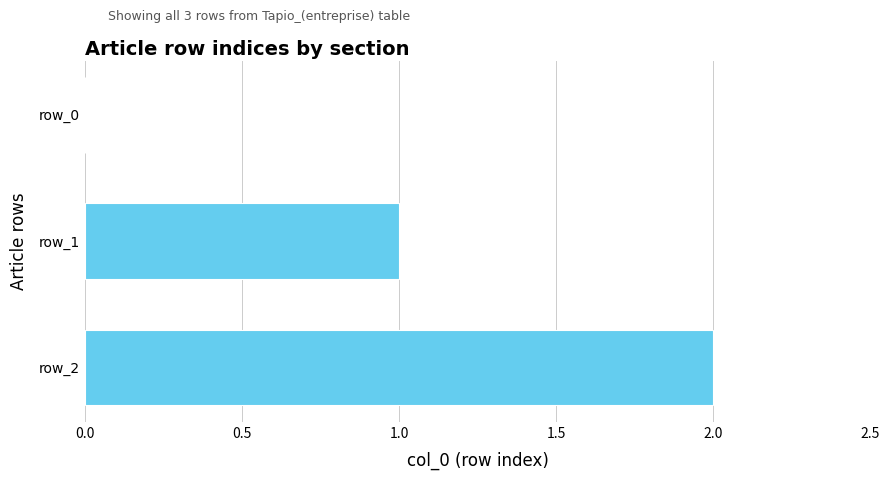

What is the sum of all values?

3